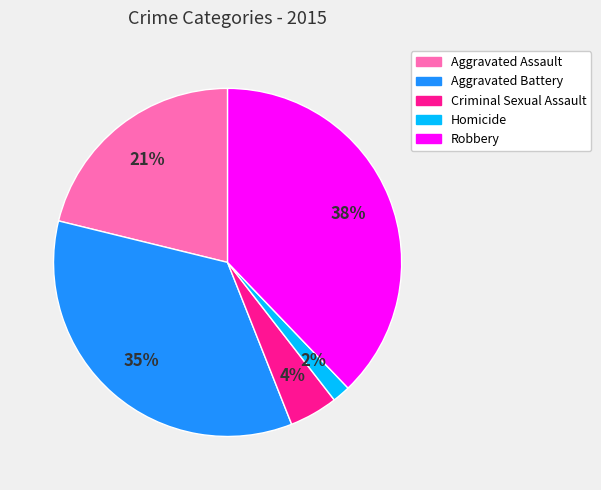

Is the sum of Criminal Sexual Assault and Aggravated Battery greater than half?

No